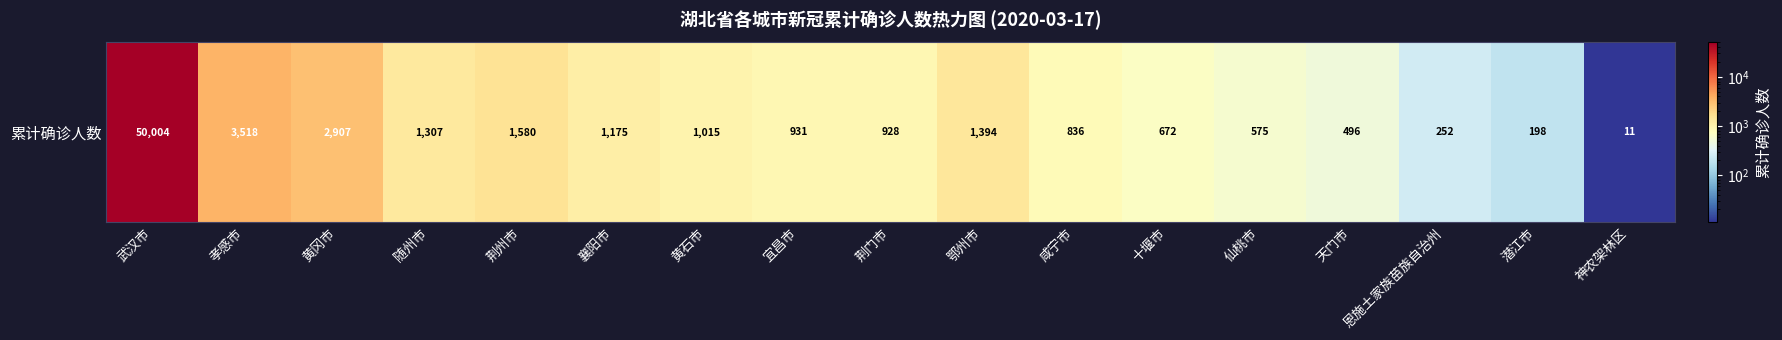

Rank the categories by value from lowest to highest.

神农架林区, 潜江市, 恩施土家族苗族自治州, 天门市, 仙桃市, 十堰市, 咸宁市, 荆门市, 宜昌市, 黄石市, 襄阳市, 随州市, 鄂州市, 荆州市, 黄冈市, 孝感市, 武汉市